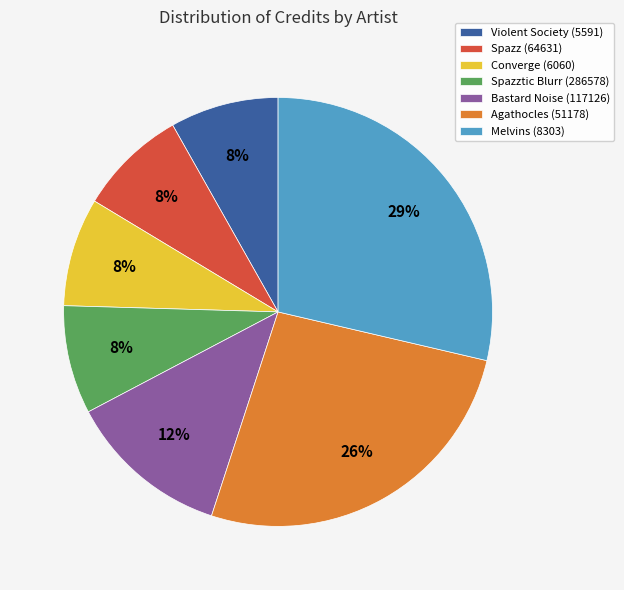

How many slices are in this pie chart?

7